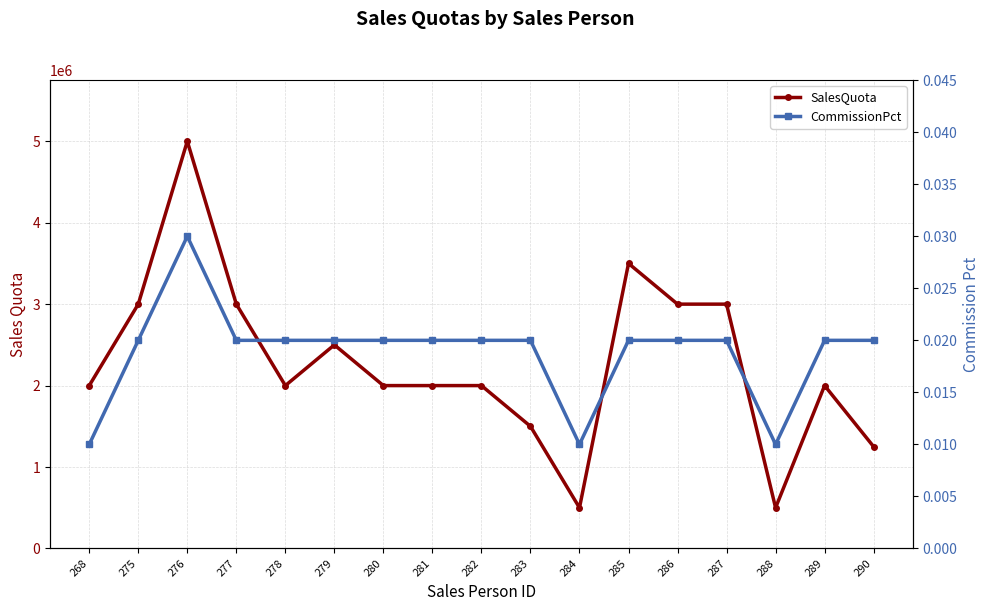

What is the sum of the SalesQuota values at 287 and 289?

5000000.0